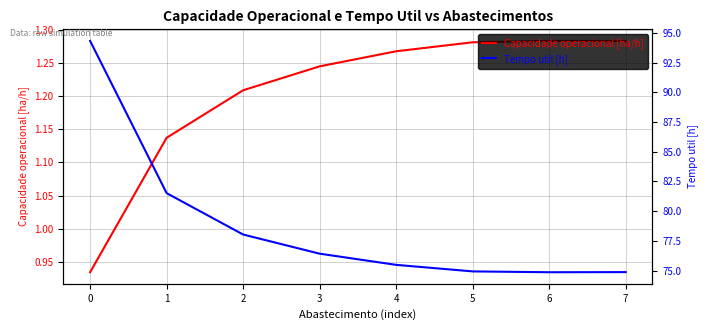

Does the chart display data point markers on the line(s)?

No